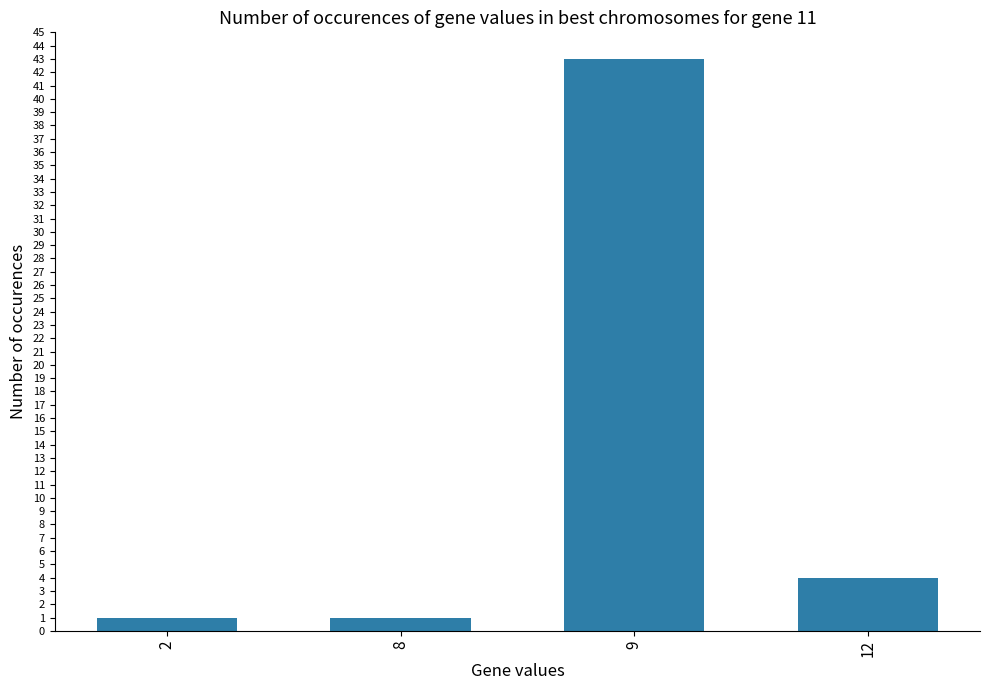

At which label is the value closest to 22?

12